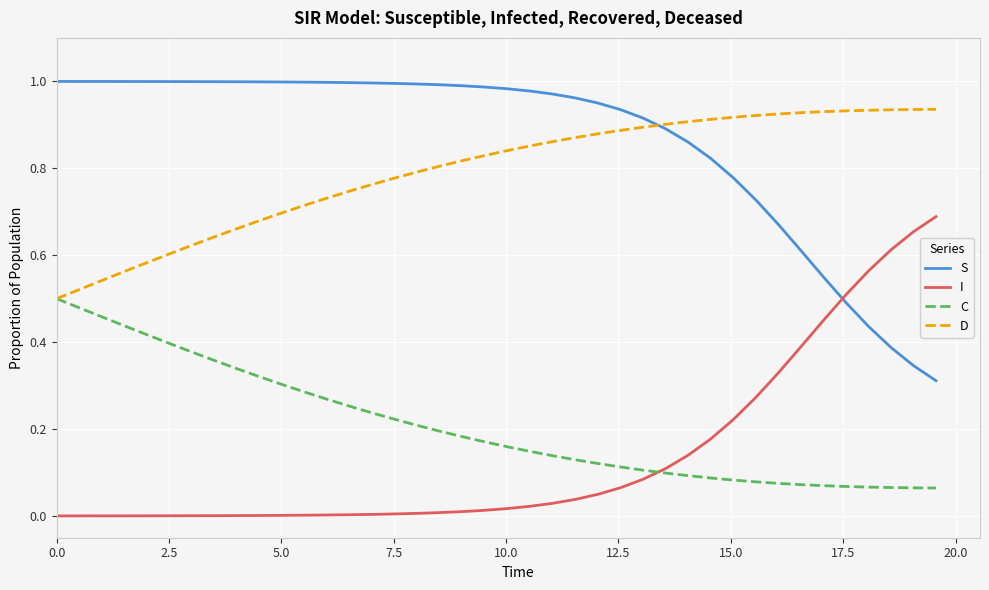

True or false: D and I cross at least once.

False